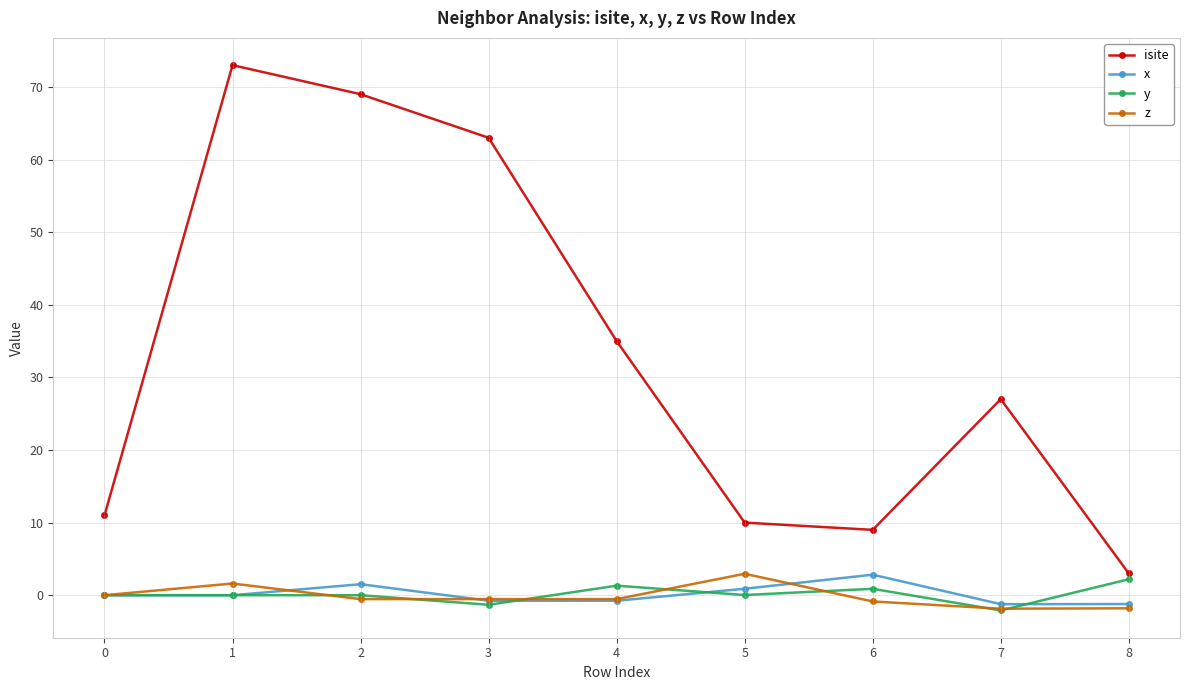

Between 3 and 8, which series saw the biggest shift?

isite